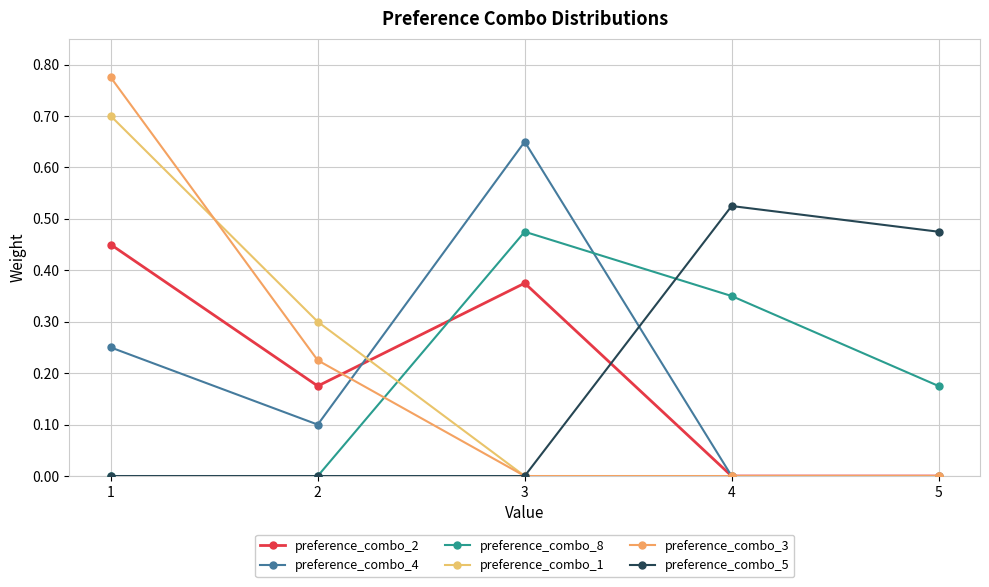

Which category has the lowest value in the preference_combo_8 series?

1